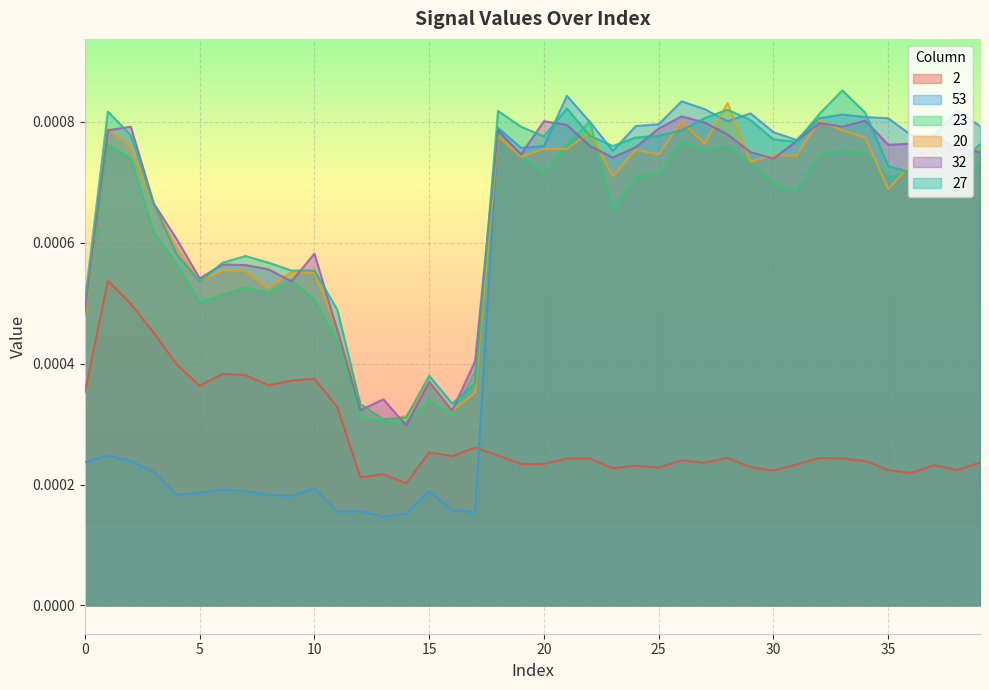

True or false: 2 and 23 intersect in this chart.

False